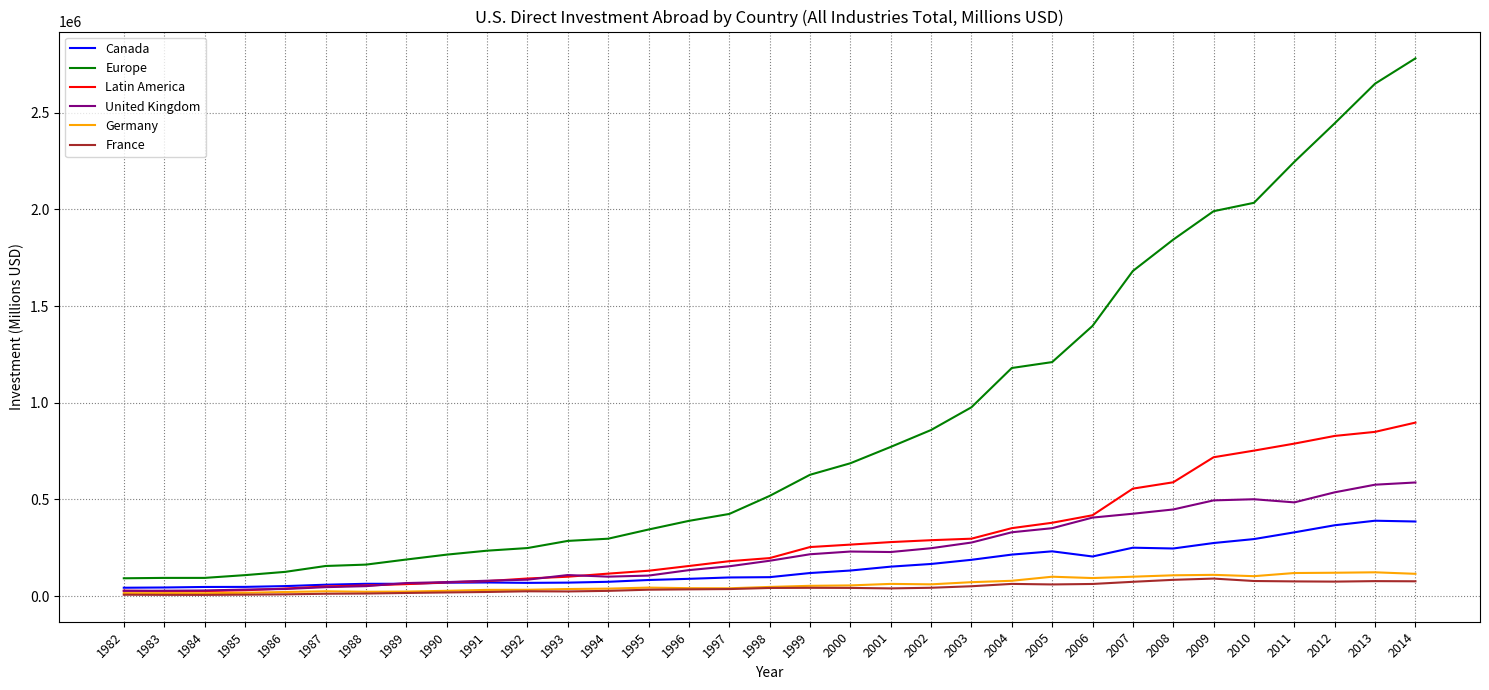

What is the difference between the France values at 1994 and 1991?

5753